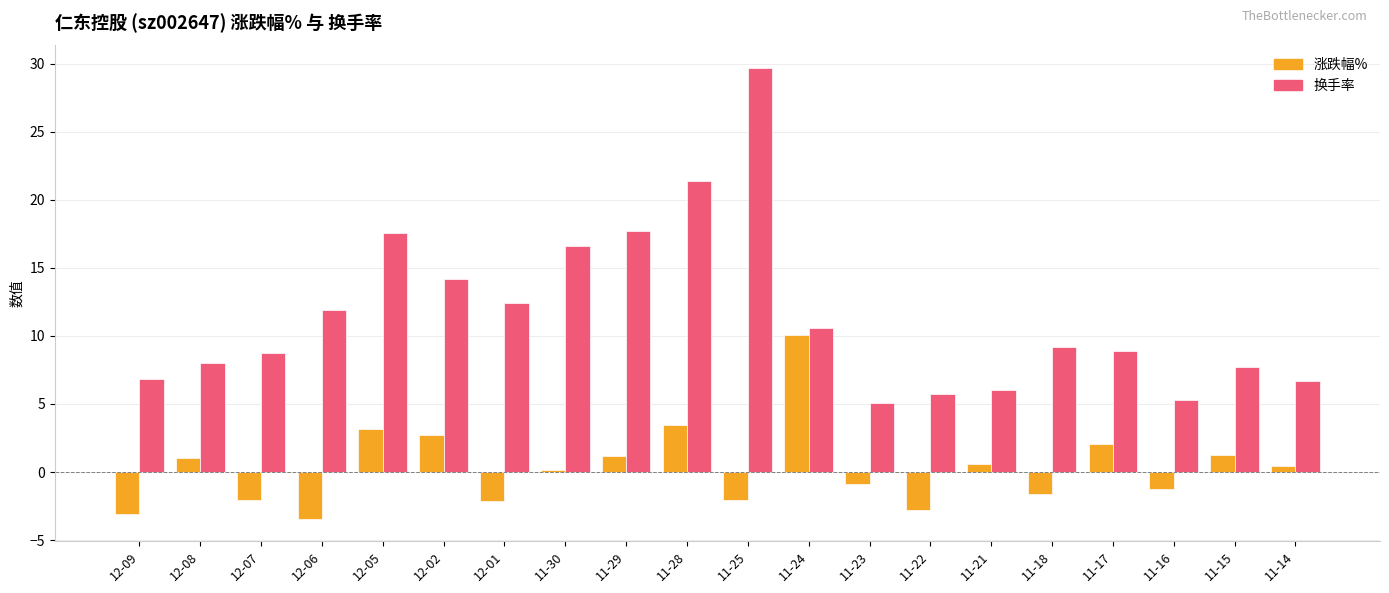

The 涨跌幅% series shows 2.7 at 12-02. True or false?

True